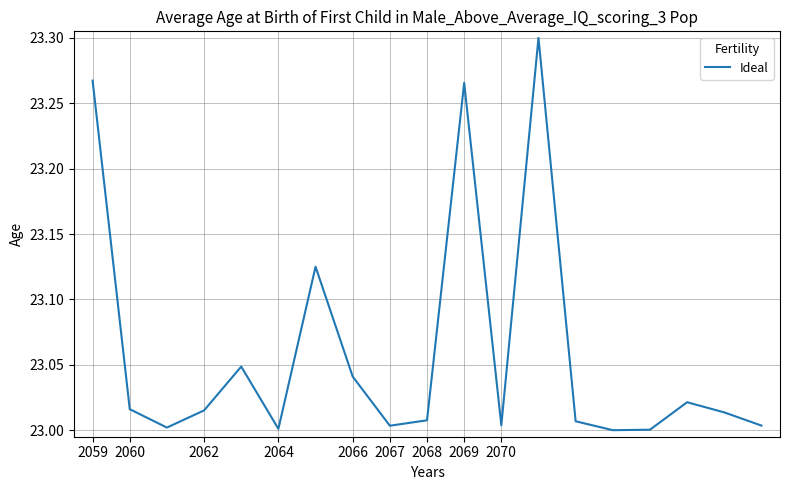

What is the difference between the maximum and minimum values?

0.3